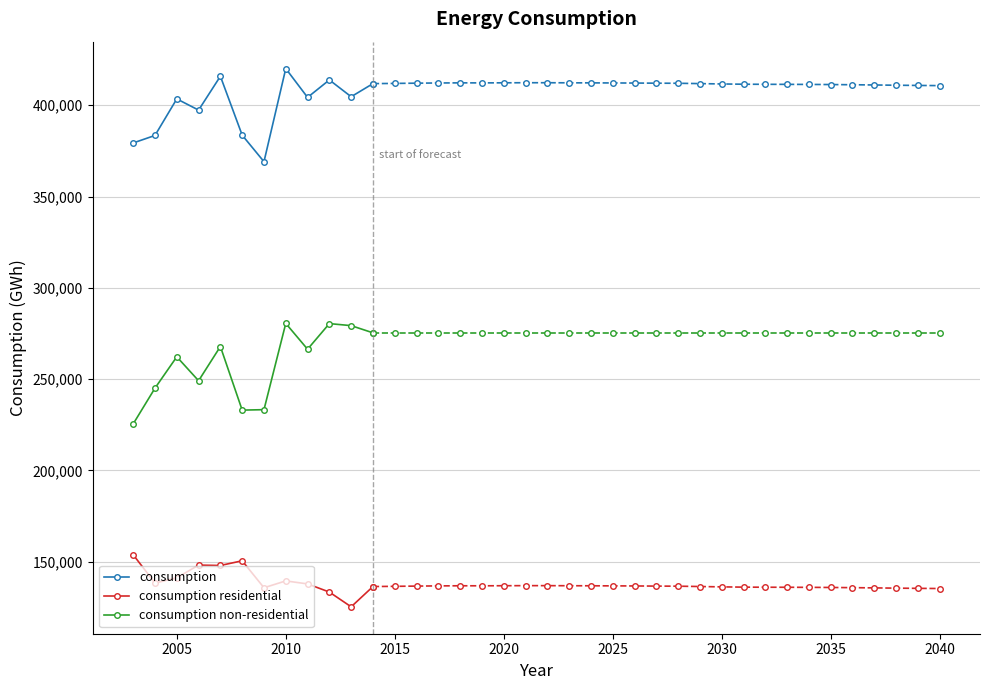

What is the sum of all consumption values?

4786727